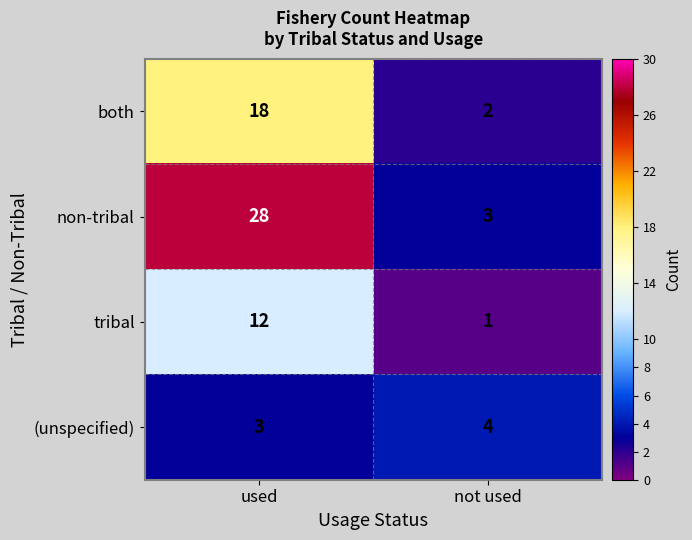

Reading left to right, what are all the values shown in this chart?

both: 18	2
non-tribal: 28	3
tribal: 12	1
(unspecified): 3	4